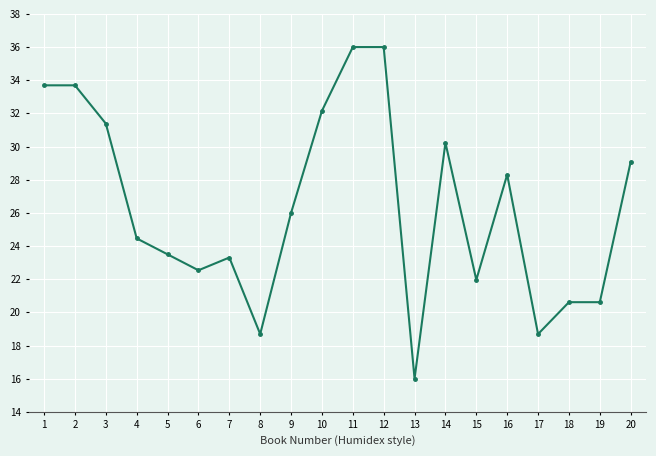

True or false: there are more than 1 points higher than both neighbors.

True